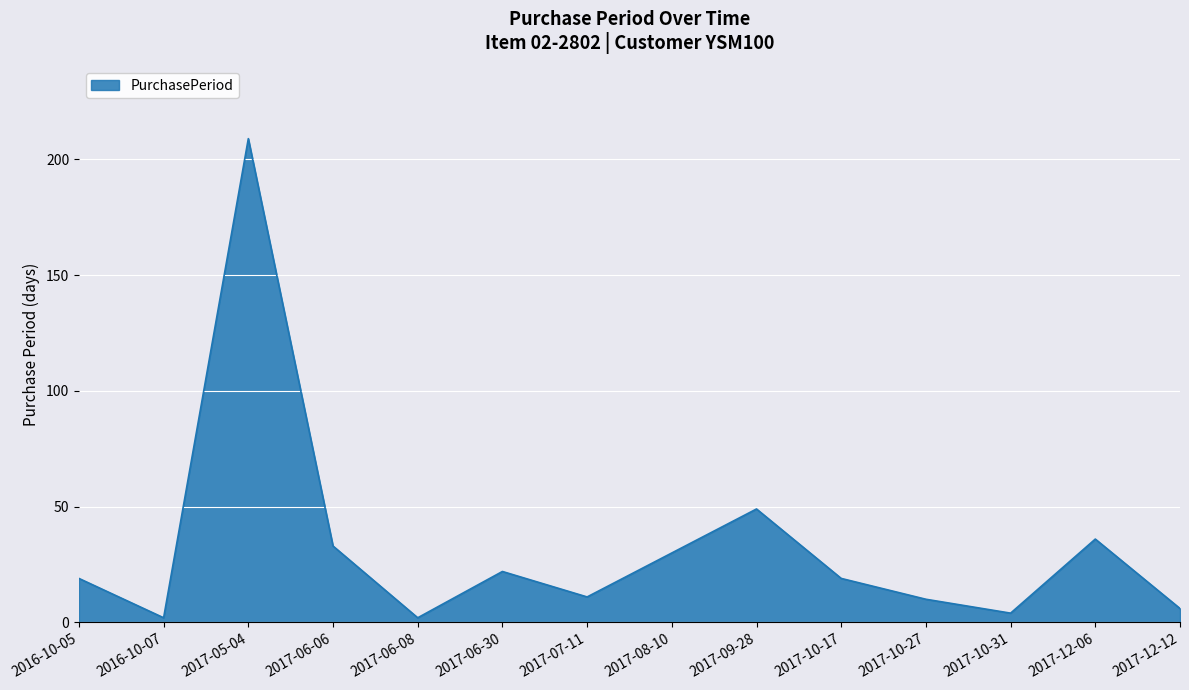

What position from the left is 2017-09-28?

9